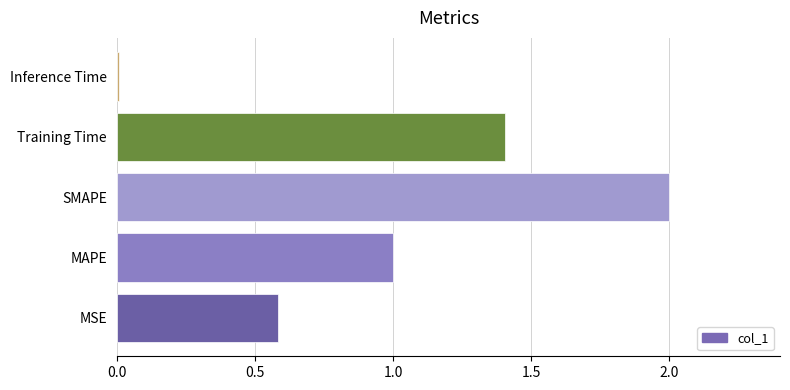

Rank the categories by value from lowest to highest.

Inference Time, MSE, MAPE, Training Time, SMAPE